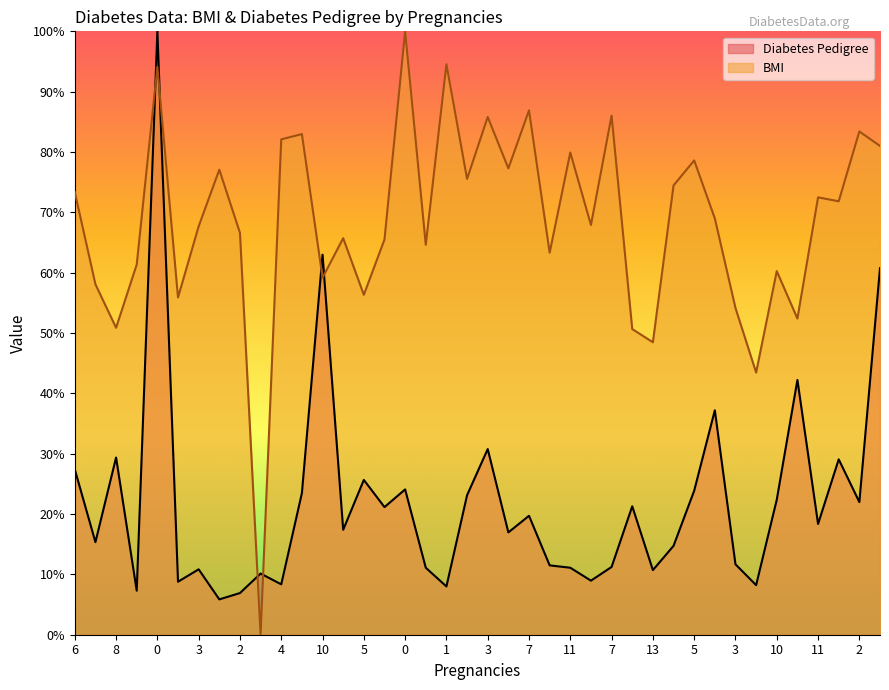

What is the approximate value of BMI at 10?

59.2